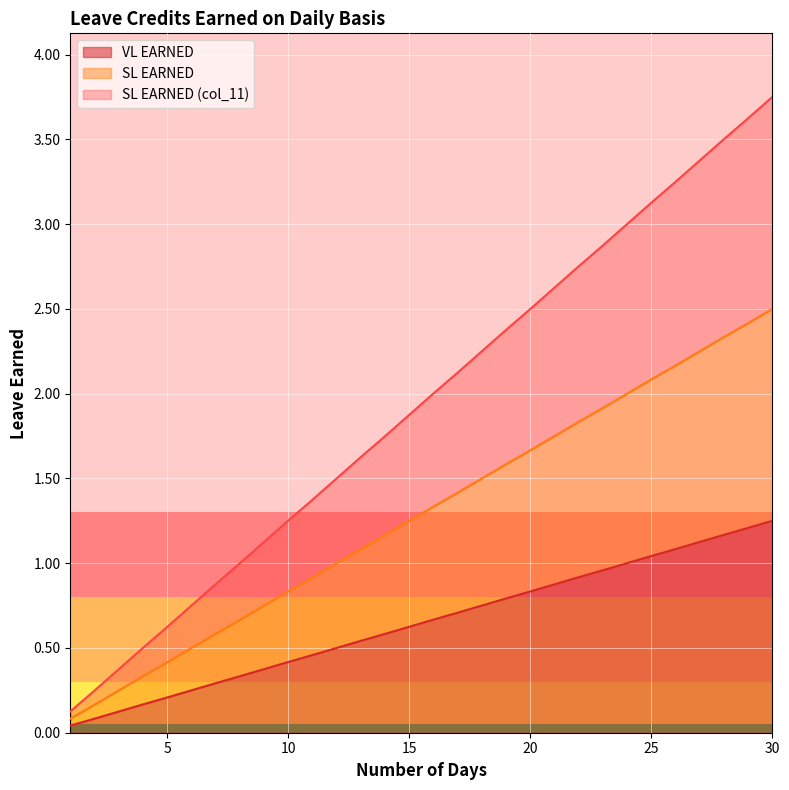

What is the minimum value for SL EARNED (col_11)?

0.1